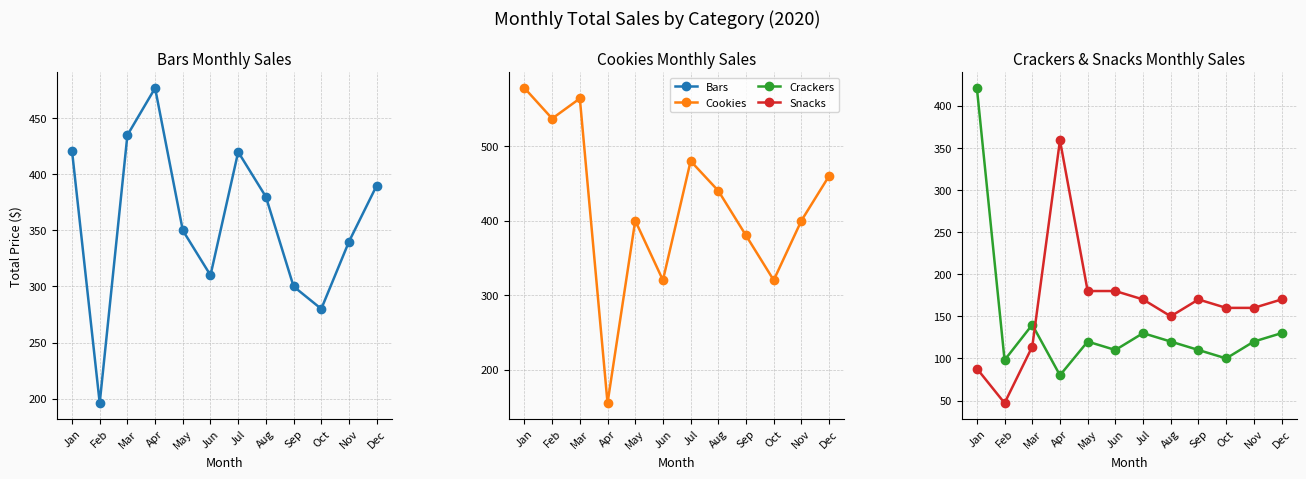

What is the difference between the Crackers values at May and Jun?

10